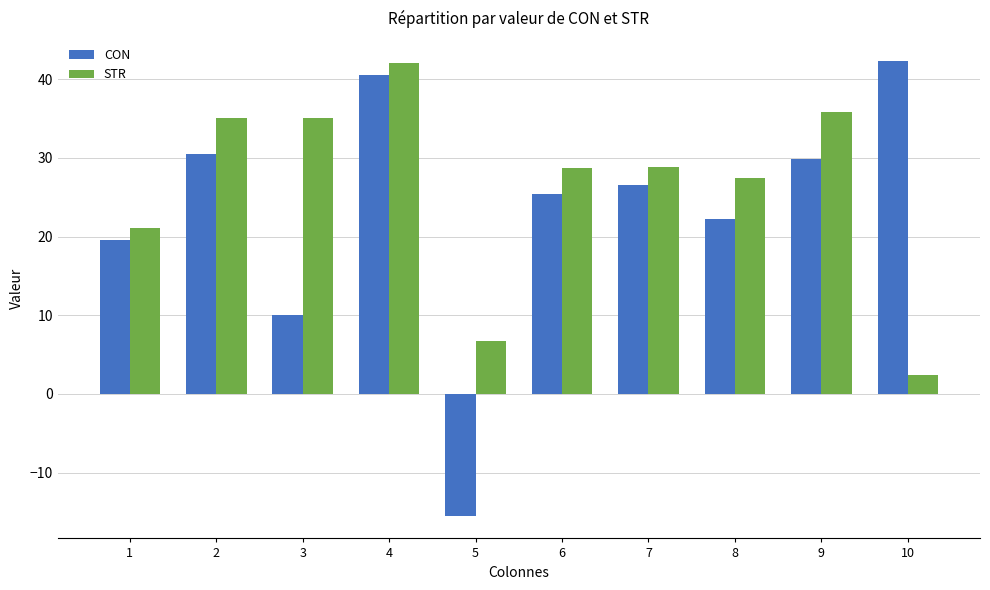

What is the total value across all series at 9?

65.8